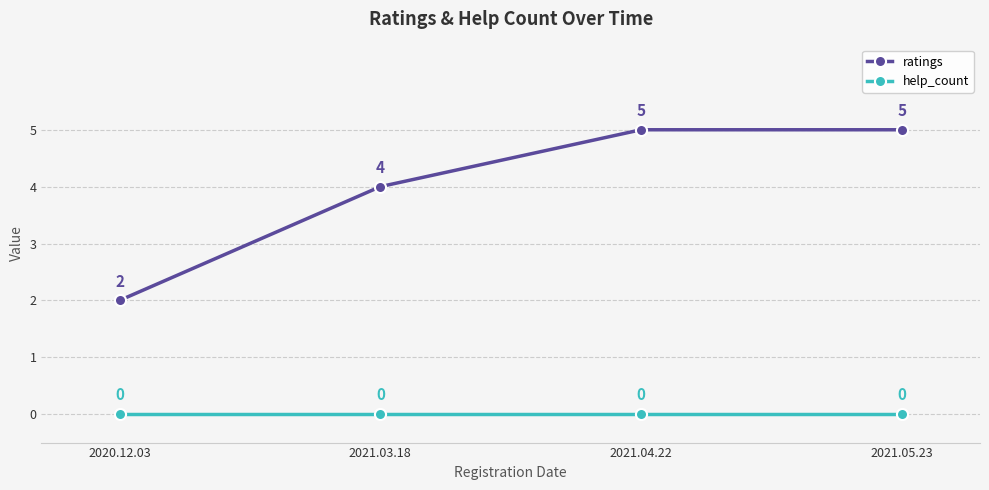

True or false: help_count has a value of 0 at 2021.05.23.

True